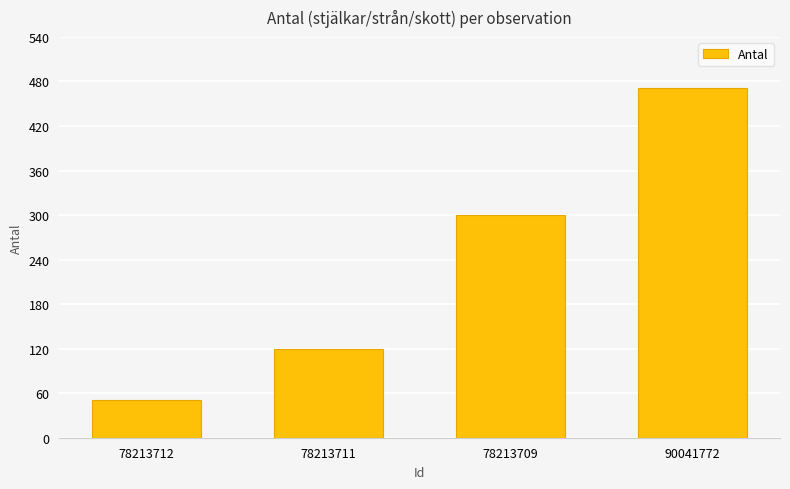

The chart shows a value of 793 at 90041772. True or false?

False